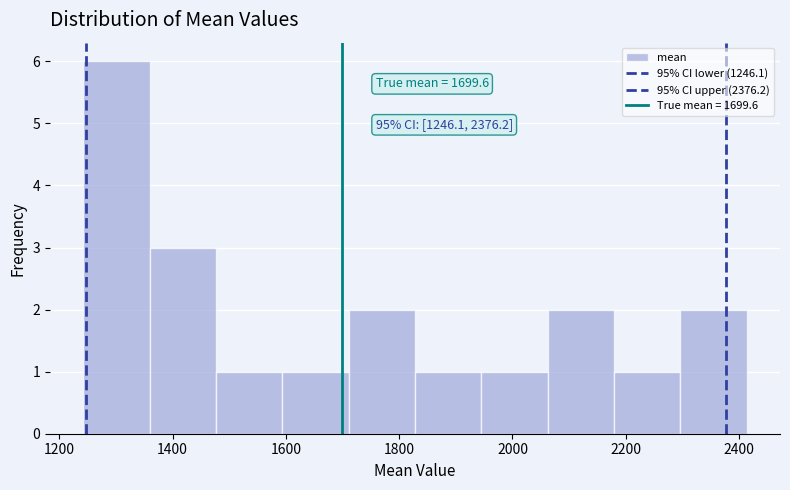

Which range on the x-axis has the tallest bar?

1240 to 1360